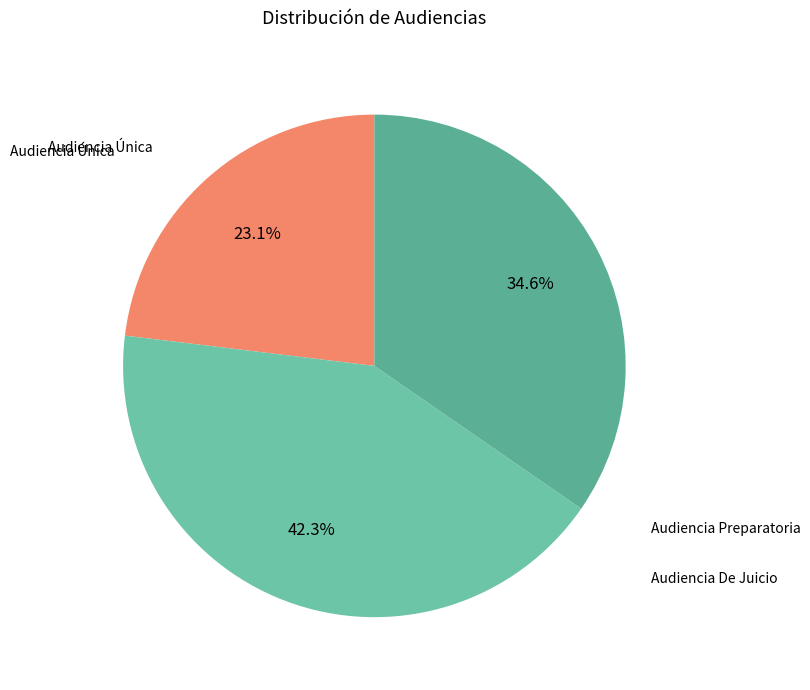

To the nearest percent, what is the average slice percentage?

33%